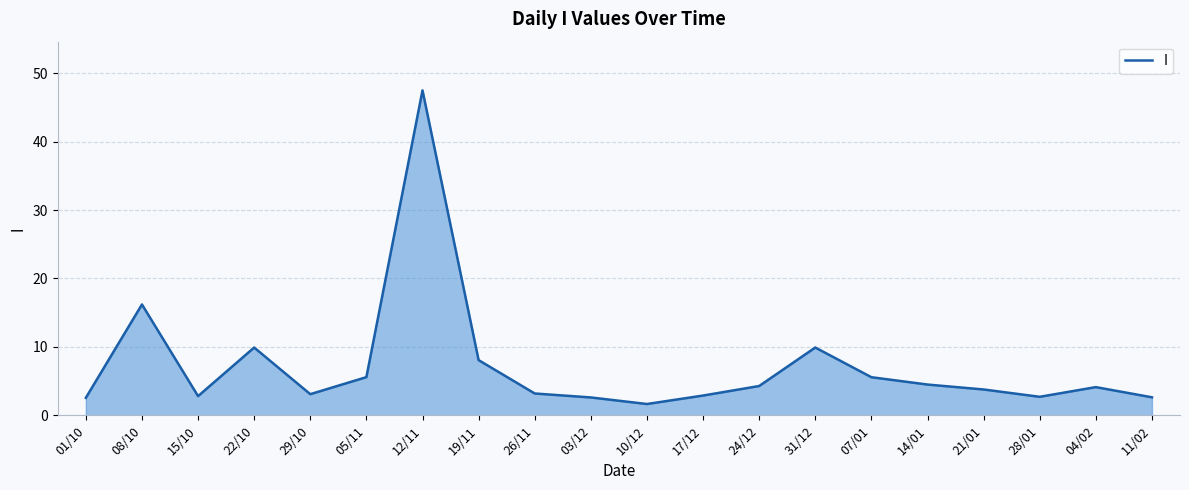

At which label does the data first exceed 4?

08/10